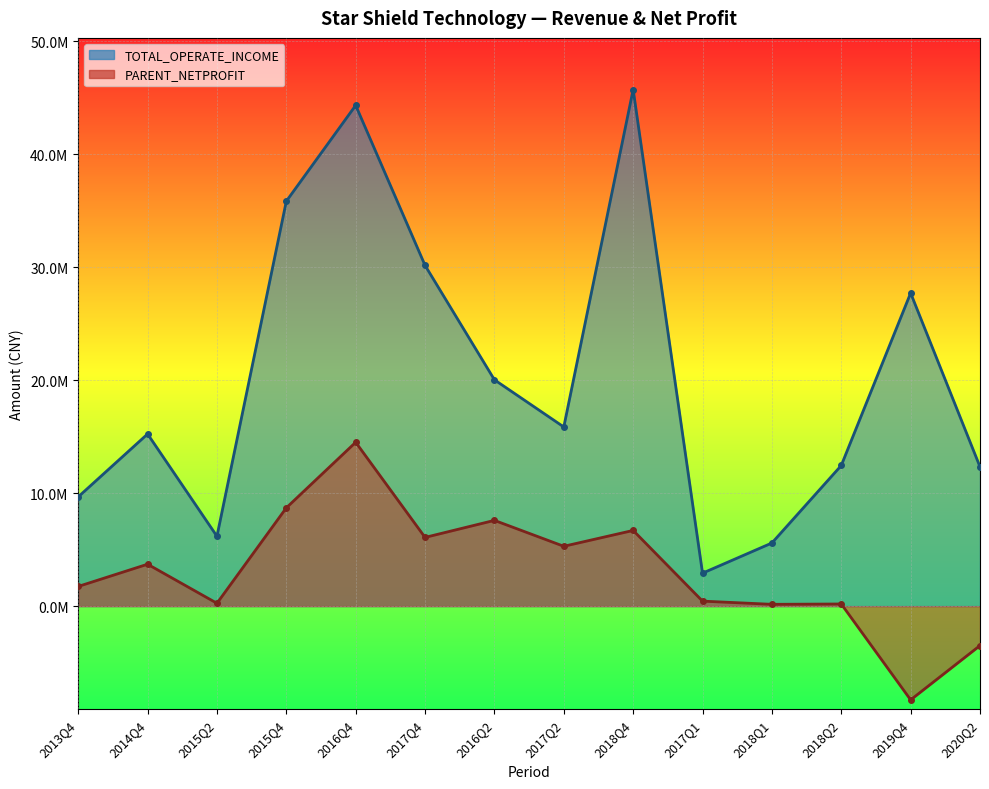

Count the number of data series in this chart.

2